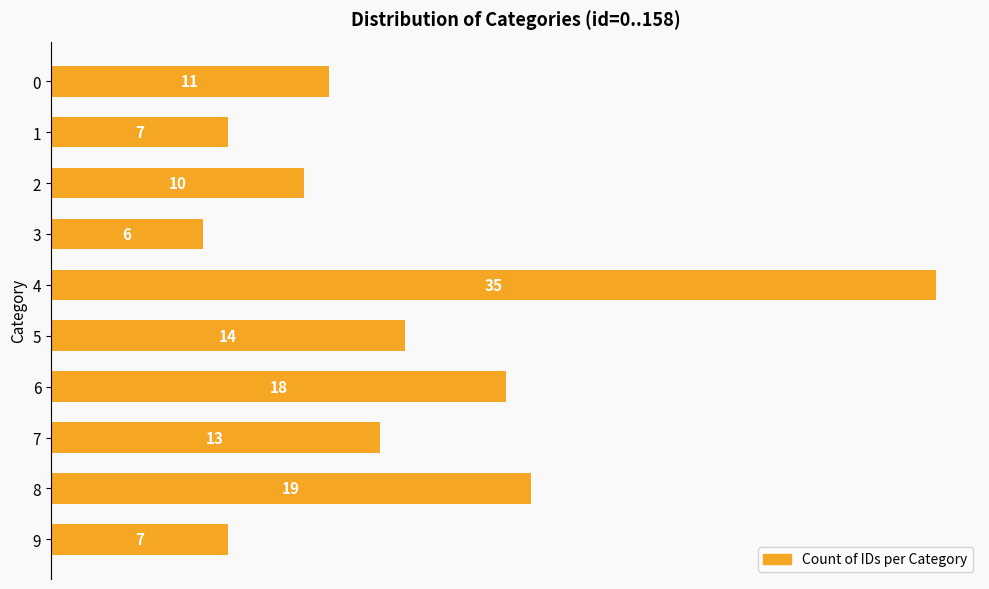

What is the greatest value displayed?

35